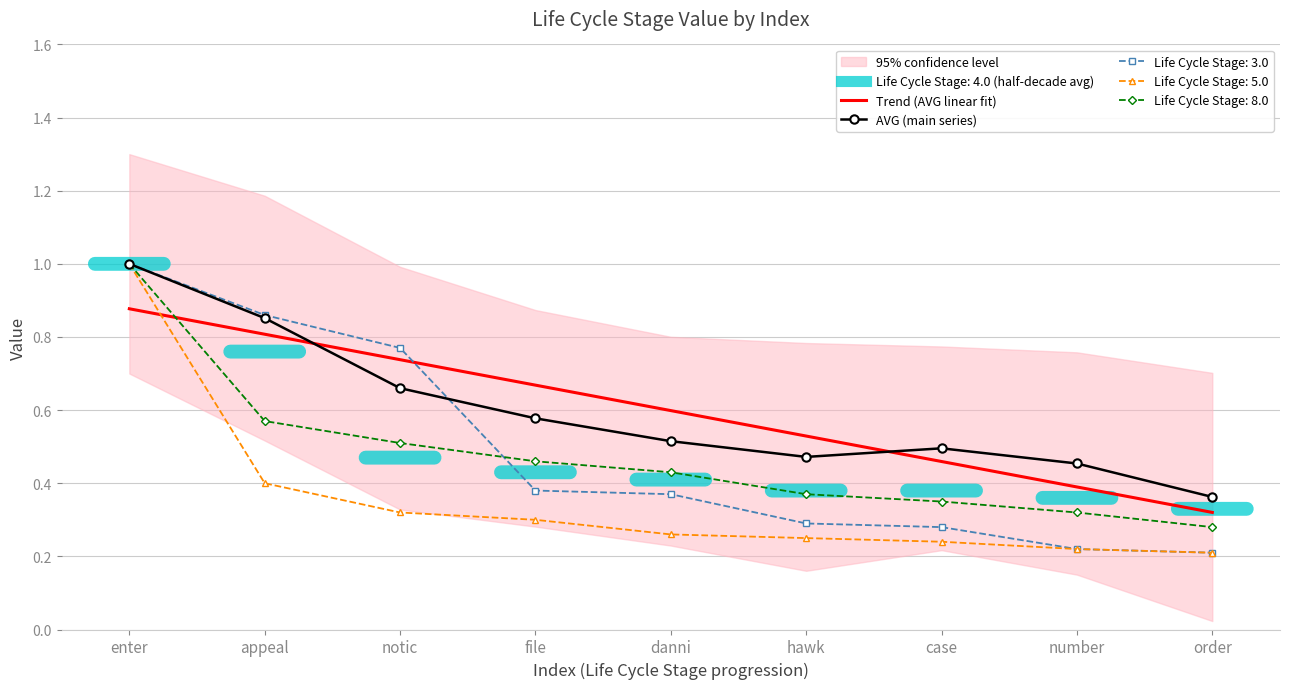

Is it true that Trend (AVG linear fit) equals 0.9 at danni?

False